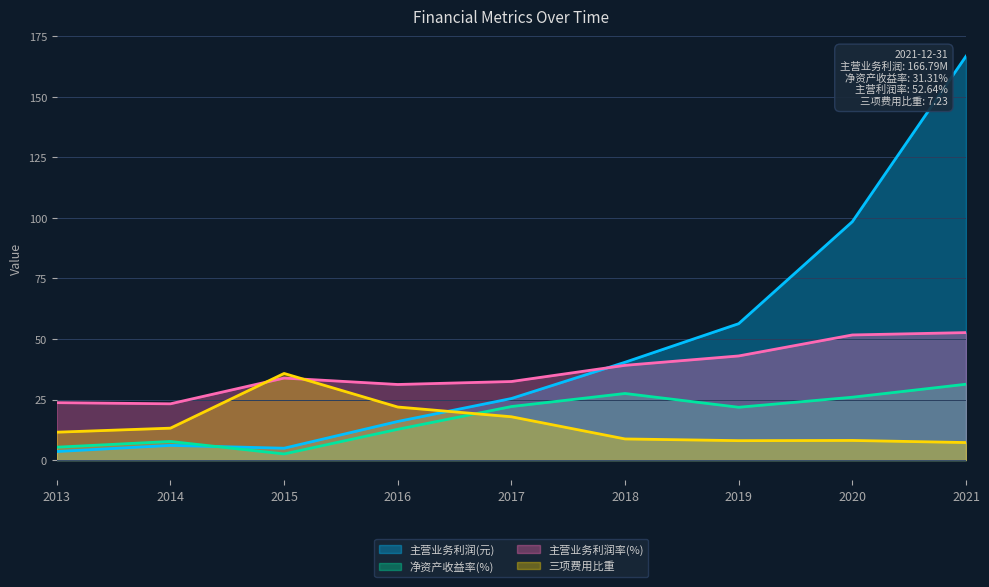

Which series has the widest spread of values?

主营业务利润(元)